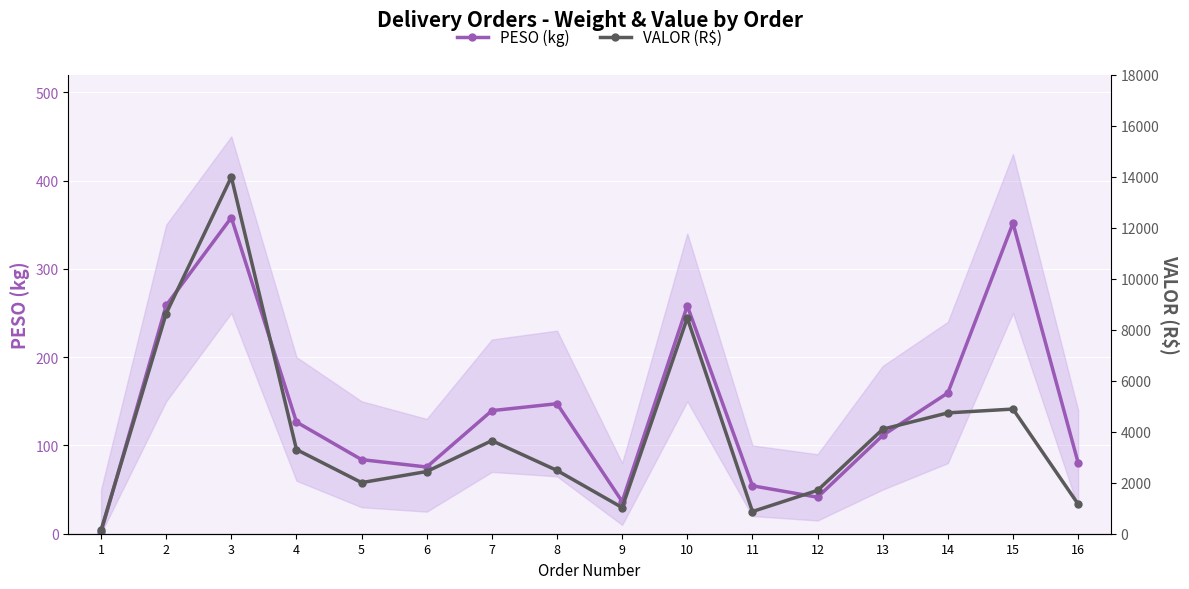

Where is the first local maximum for VALOR (R$)?

3